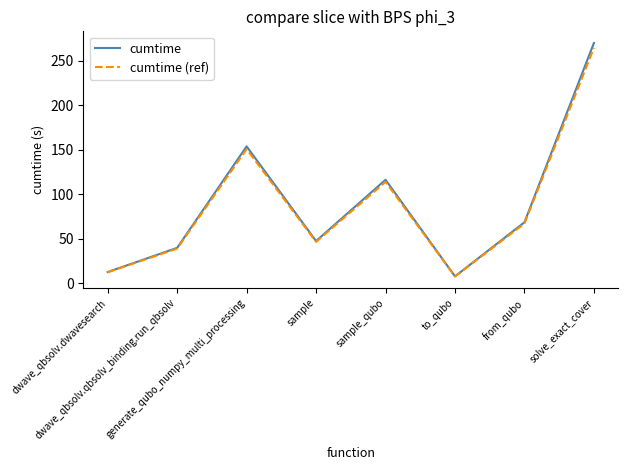

Which series has the largest range (max minus min)?

cumtime